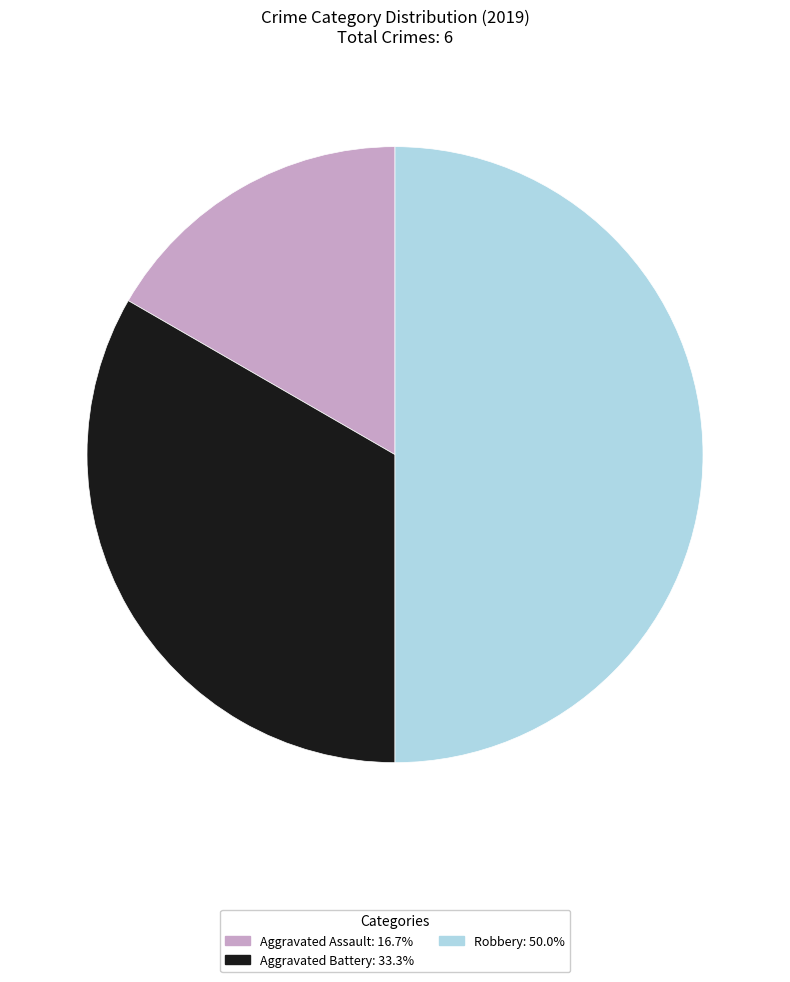

Does Aggravated Battery represent more than half of the total?

No